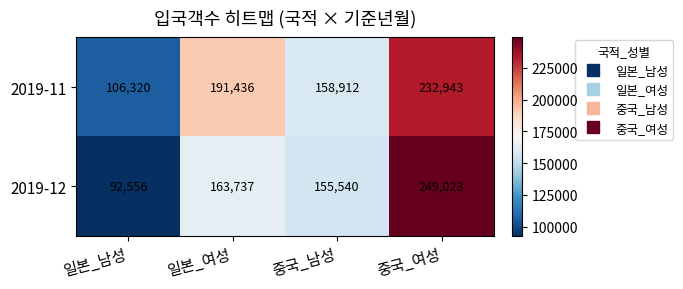

Count the number of categories in the chart.

4